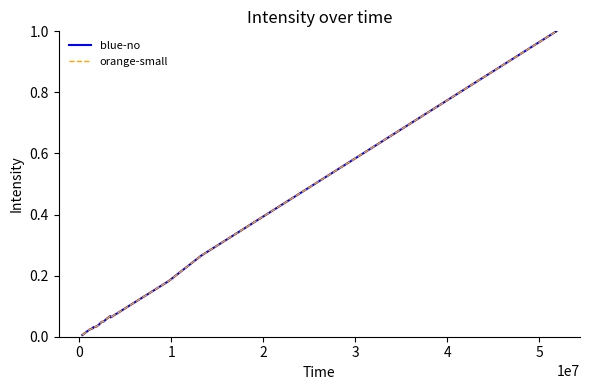

Is this an area chart (filled region under the line)?

No